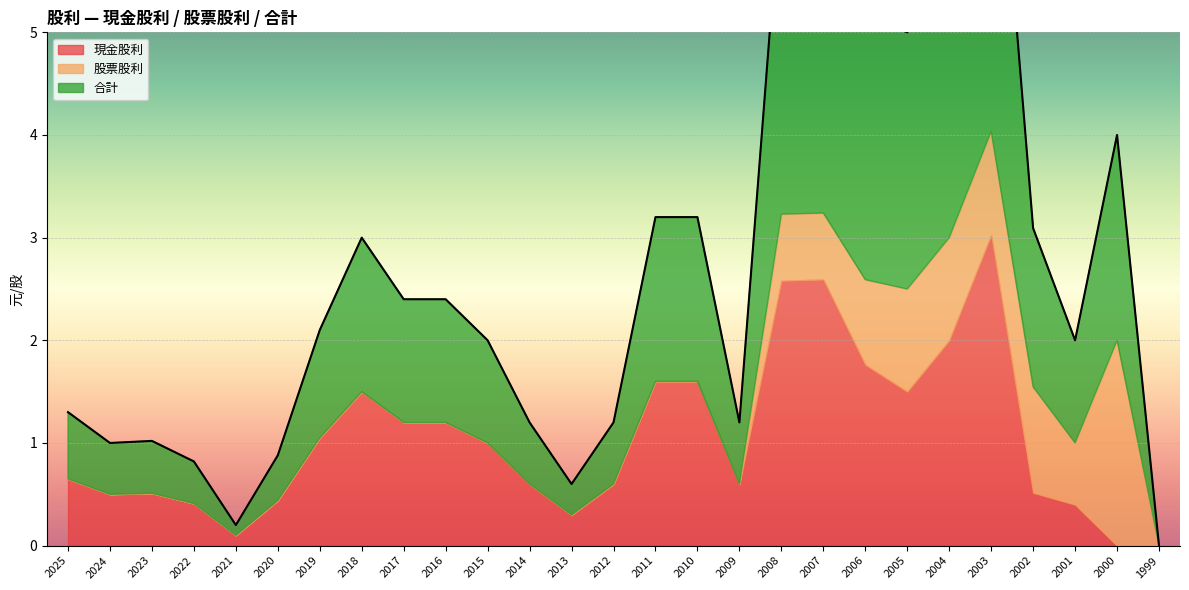

How many interior local valleys does the 合計 series have?

6